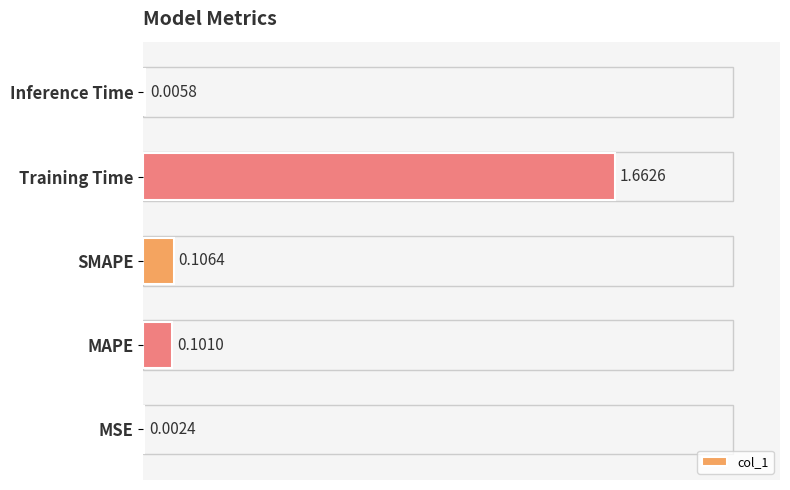

What is the change in value from MAPE to Training Time?

+1.6